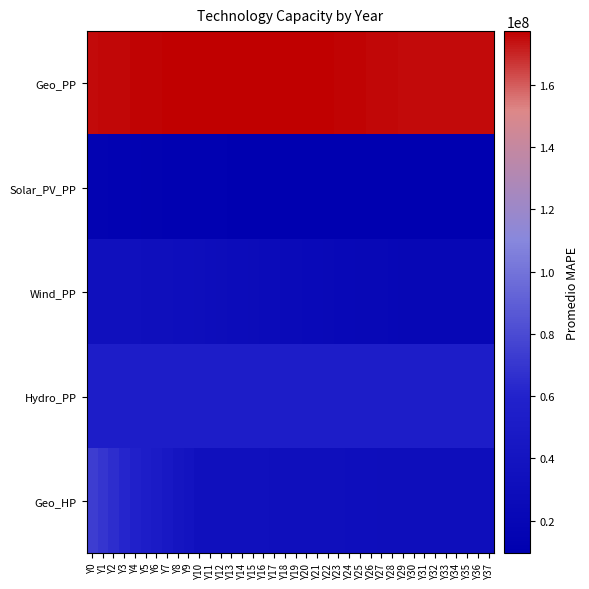

Reading left to right, transcribe all the data shown in this chart.

Geo_PP: Y0=175271547.3	Y1=175478734.5	Y2=175685921.7	Y3=175893108.9	Y4=176100296.1	Y5=176307483.3	Y6=176514670.5	Y7=176721857.7	Y8=176929044.9	Y9=177136232.1	Y10=177343419.2	Y11=177330194.5	Y12=177316969.8	Y13=177303745.1	Y14=177290520.4	Y15=177277295.7	Y16=177264071.0	Y17=177250846.2	Y18=177237621.5	Y19=177224396.8	Y20=177211172.1	Y21=176995168.4	Y22=176779164.8	Y23=176563161.1	Y24=176347157.4	Y25=176131153.8	Y26=175915150.1	Y27=175699146.4	Y28=175483142.8	Y29=175267139.1	Y30=175051135.4	Y31=175051135.4	Y32=175051135.4	Y33=175051135.4	Y34=175051135.4	Y35=175051135.4	Y36=175051135.4	Y37=175051135.4
Solar_PV_PP: Y0=14660219.5	Y1=14367015.1	Y2=14073810.7	Y3=13780606.3	Y4=13487401.9	Y5=13194197.5	Y6=12900993.1	Y7=12607788.7	Y8=12314584.3	Y9=12021380.0	Y10=11728175.6	Y11=11618223.9	Y12=11508272.3	Y13=11398320.6	Y14=11288369.0	Y15=11178417.3	Y16=11068465.7	Y17=10958514.0	Y18=10848562.4	Y19=10738610.8	Y20=10628659.1	Y21=10518707.5	Y22=10408755.8	Y23=10298804.2	Y24=10188852.5	Y25=10078900.9	Y26=9968949.2	Y27=9858997.6	Y28=9749045.9	Y29=9639094.3	Y30=9529142.7	Y31=9529142.7	Y32=9529142.7	Y33=9529142.7	Y34=9529142.7	Y35=9529142.7	Y36=9529142.7	Y37=9529142.7
Wind_PP: Y0=34925817.0	Y1=34516193.2	Y2=34106569.4	Y3=33696945.6	Y4=33287321.8	Y5=32877698.1	Y6=32468074.3	Y7=32058450.5	Y8=31648826.7	Y9=31239202.9	Y10=30829579.2	Y11=30204363.9	Y12=29579148.7	Y13=28953933.4	Y14=28328718.2	Y15=27703503.0	Y16=27078287.7	Y17=26453072.5	Y18=25827857.2	Y19=25202642.0	Y20=24577426.7	Y21=24135464.2	Y22=23693501.7	Y23=23251539.3	Y24=22809576.8	Y25=22367614.3	Y26=21925651.8	Y27=21483689.3	Y28=21041726.8	Y29=20599764.3	Y30=20157801.8	Y31=20157801.8	Y32=20157801.8	Y33=20157801.8	Y34=20157801.8	Y35=20157801.8	Y36=20157801.8	Y37=20157801.8
Hydro_PP: Y0=53198301.9	Y1=53217301.3	Y2=53236300.7	Y3=53255300.1	Y4=53274299.5	Y5=53293298.9	Y6=53312298.3	Y7=53331297.7	Y8=53350297.1	Y9=53369296.5	Y10=53388295.9	Y11=53388295.9	Y12=53388295.9	Y13=53388295.9	Y14=53388295.9	Y15=53388295.9	Y16=53388295.9	Y17=53388295.9	Y18=53388295.9	Y19=53388295.9	Y20=53388295.9	Y21=53388295.9	Y22=53388295.9	Y23=53388295.9	Y24=53388295.9	Y25=53388295.9	Y26=53388295.9	Y27=53388295.9	Y28=53388295.9	Y29=53388295.9	Y30=53388295.9	Y31=53388295.9	Y32=53388295.9	Y33=53388295.9	Y34=53388295.9	Y35=53388295.9	Y36=53388295.9	Y37=53388295.9
Geo_HP: Y0=73301097.3	Y1=69420451.0	Y2=65539804.7	Y3=61659158.3	Y4=57778512.0	Y5=53897865.7	Y6=50017219.3	Y7=46136573.0	Y8=42255926.7	Y9=38375280.4	Y10=34494634.0	Y11=34289822.1	Y12=34085010.3	Y13=33880198.4	Y14=33675386.5	Y15=33470574.6	Y16=33265762.7	Y17=33060950.8	Y18=32856138.9	Y19=32651327.0	Y20=32446515.1	Y21=32252482.8	Y22=32058450.5	Y23=31864418.2	Y24=31670385.9	Y25=31476353.6	Y26=31282321.2	Y27=31088288.9	Y28=30894256.6	Y29=30700224.3	Y30=30506192.0	Y31=30506192.0	Y32=30506192.0	Y33=30506192.0	Y34=30506192.0	Y35=30506192.0	Y36=30506192.0	Y37=30506192.0